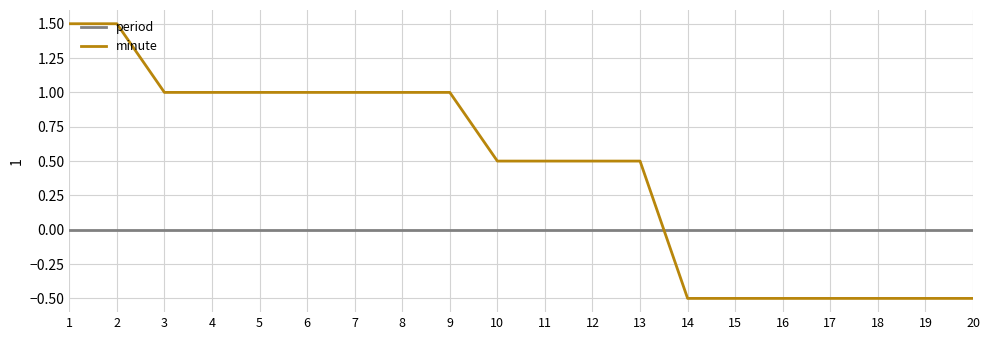

True or false: period and minute intersect in this chart.

True